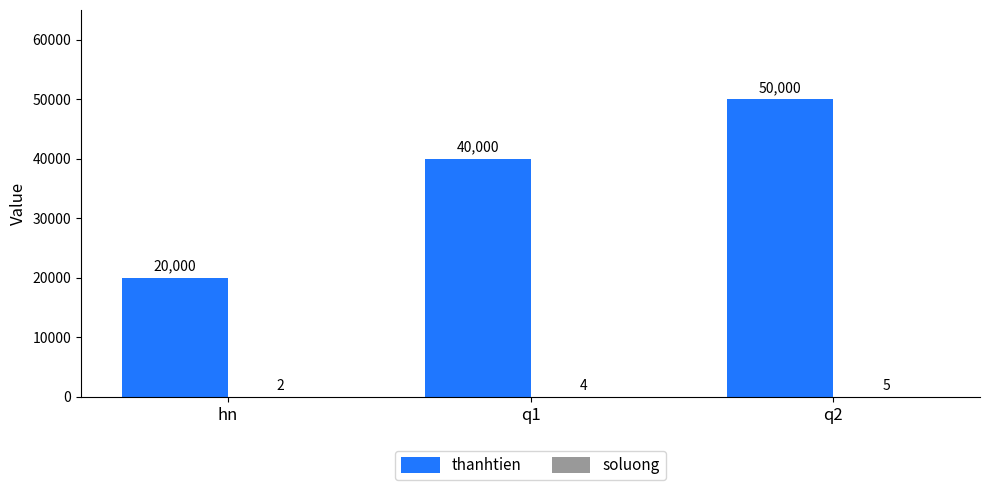

Are the bars grouped side by side (vs. stacked)?

Yes